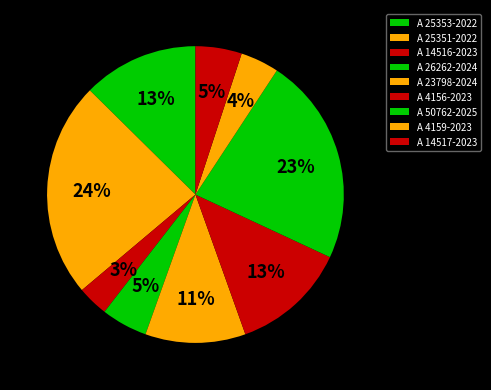

Is the sum of A 25351-2022 and A 14516-2023 greater than half?

No